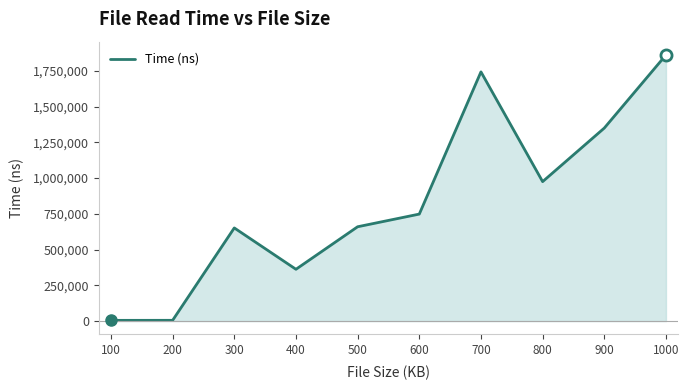

Is it true that the value at 700 is 3086754?

False